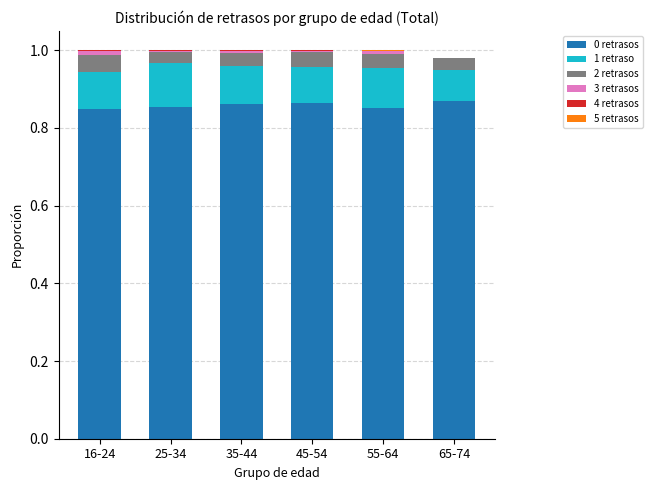

The value of 0 retrasos at 35-44 is 1.3. True or false?

False